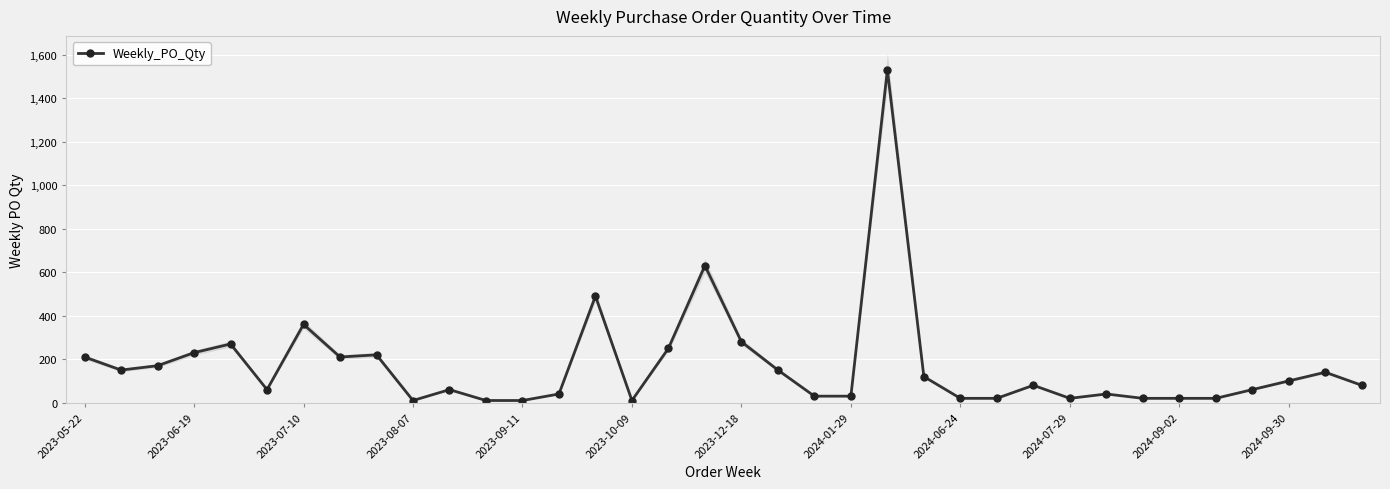

Where does the data first go above 80?

2023-05-22